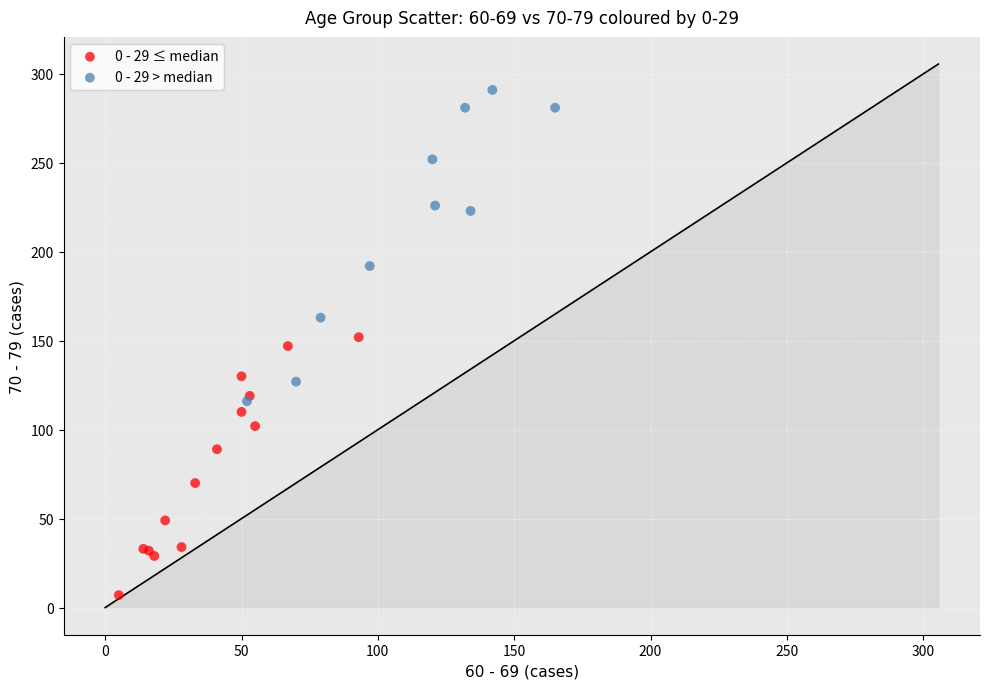

Which series has the widest spread of Y values?

0 - 29 > median